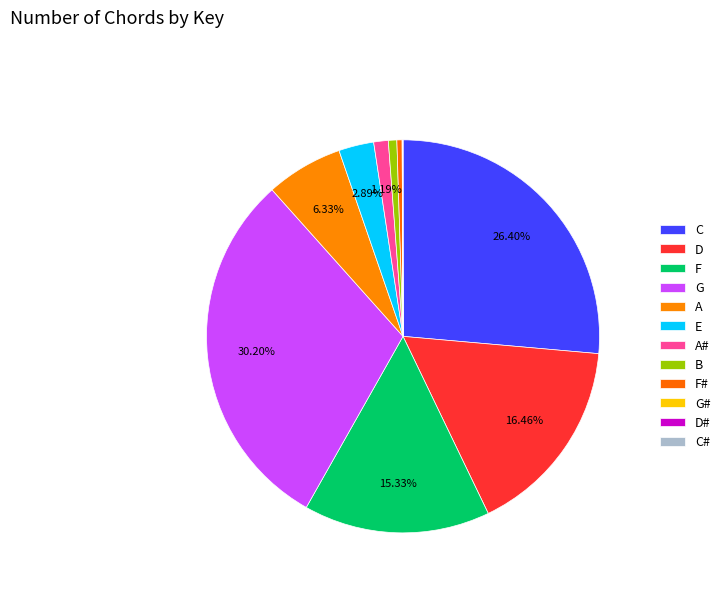

Is it true that G is 25% of the pie?

False